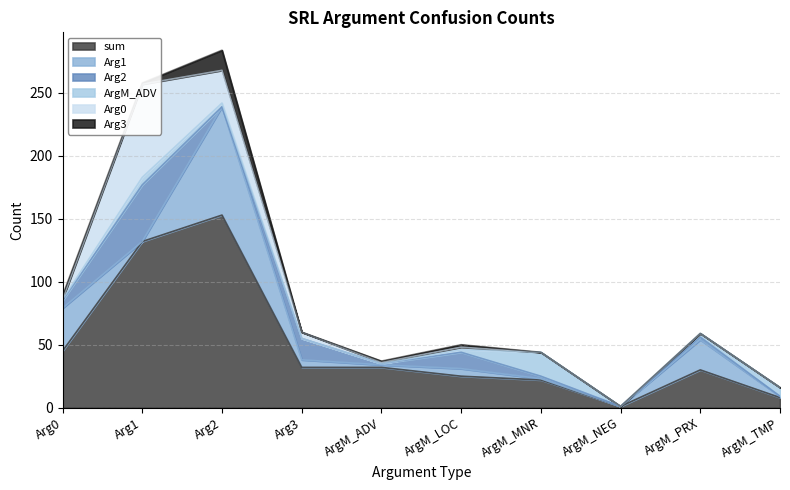

Rank the series at ArgM_MNR from lowest to highest value.

Arg0, Arg3, Arg1, Arg2, ArgM_ADV, sum